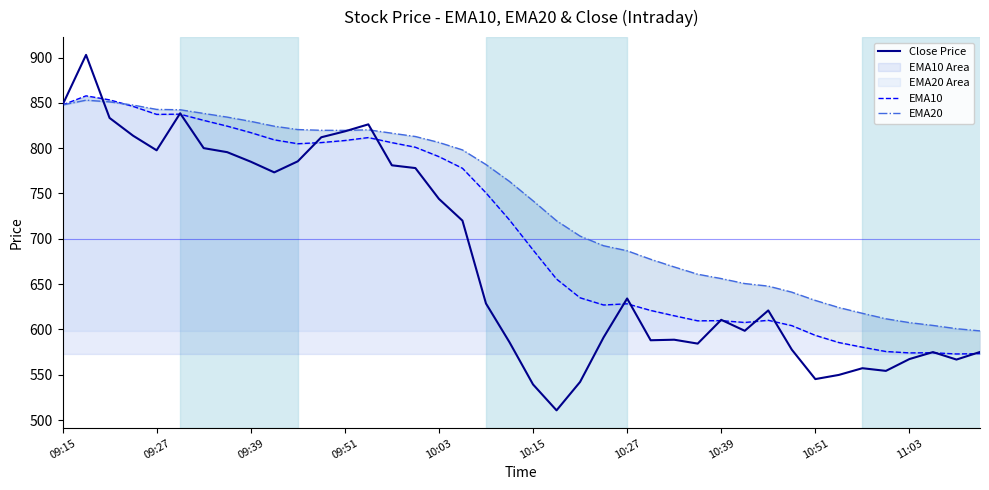

How many interior local valleys does the Close Price series have?

9